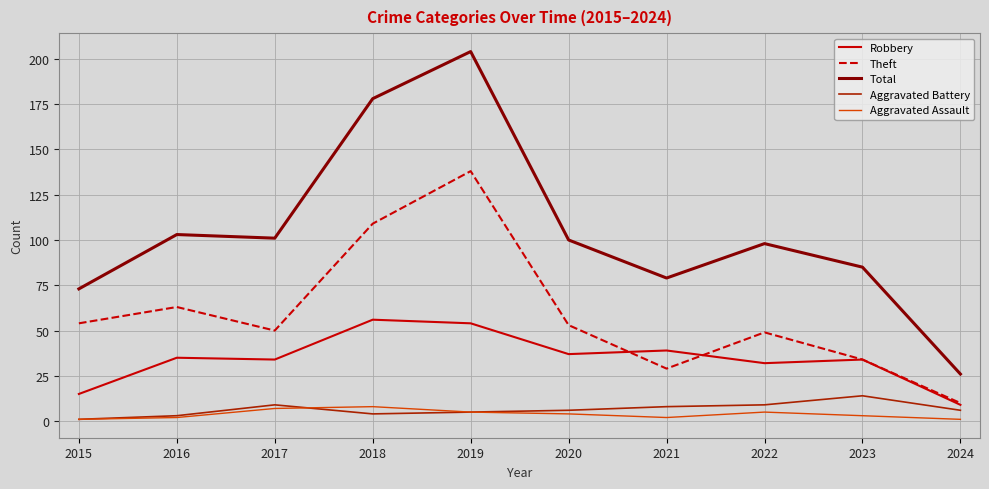

At how many categories does at least one series exceed 179?

1